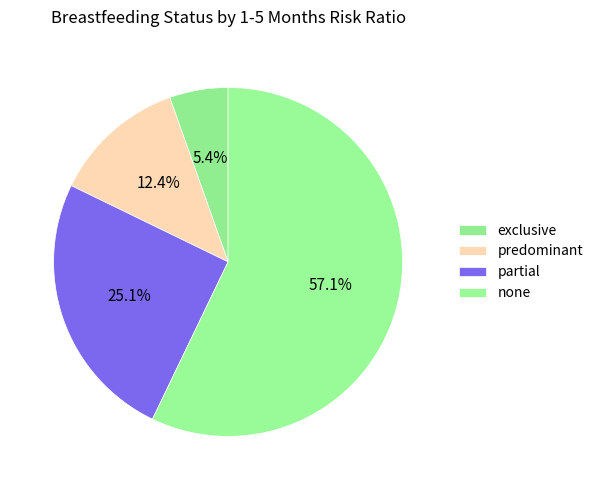

What percentage is the partial slice, to the nearest percent?

25%